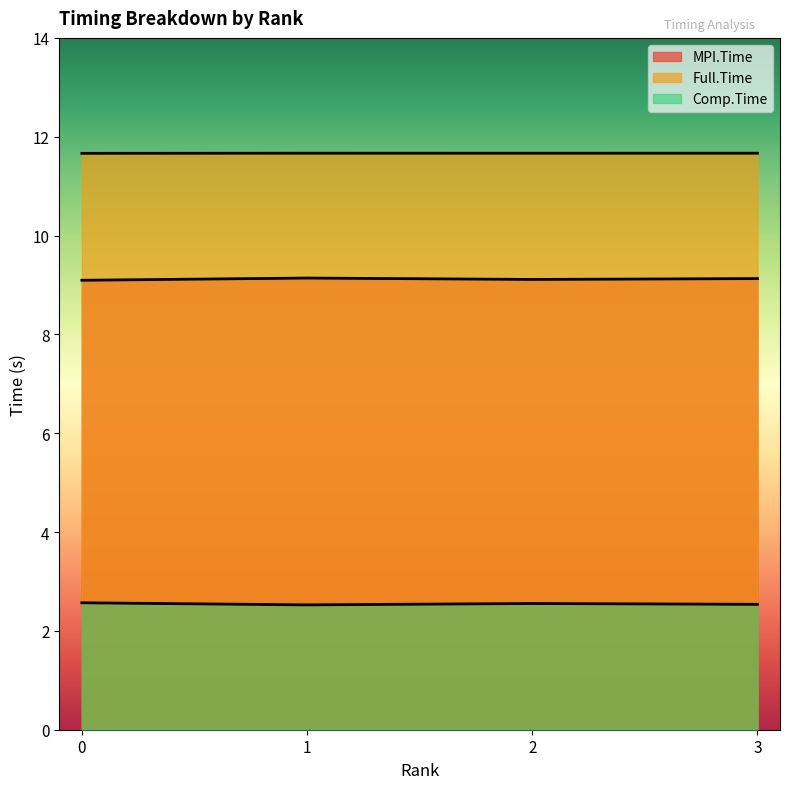

Is the value of Comp.Time at 0 greater than the value of Full.Time at 3?

No